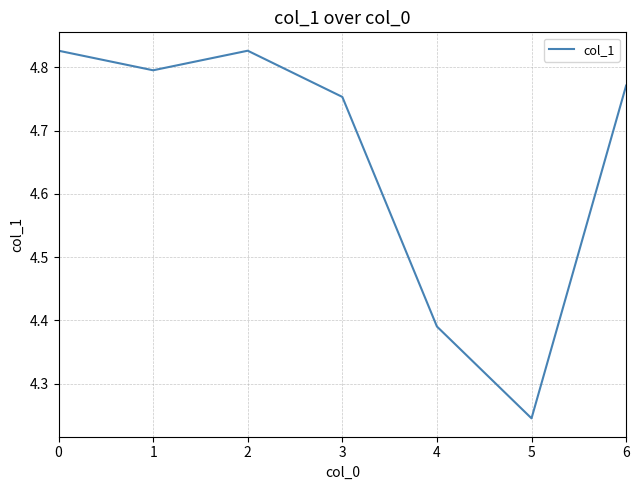

What is the sum of the values at 5 and 4?

8.6